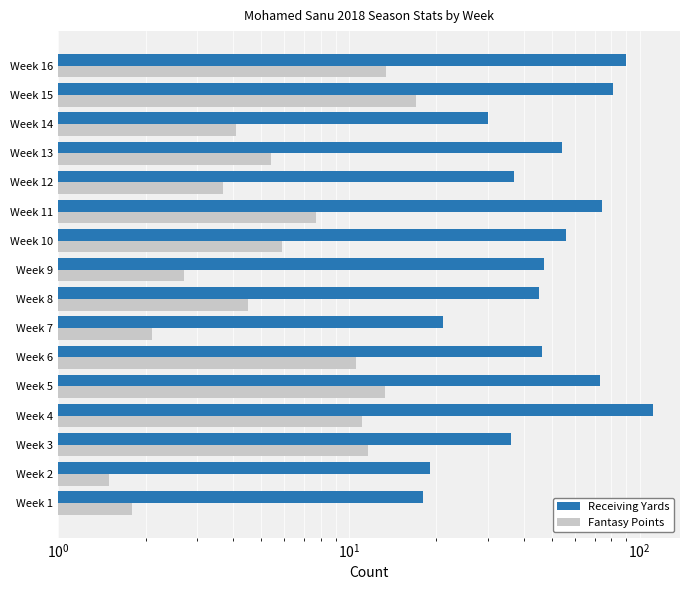

Rank the series by their maximum value, from highest to lowest.

Receiving Yards, Fantasy Points